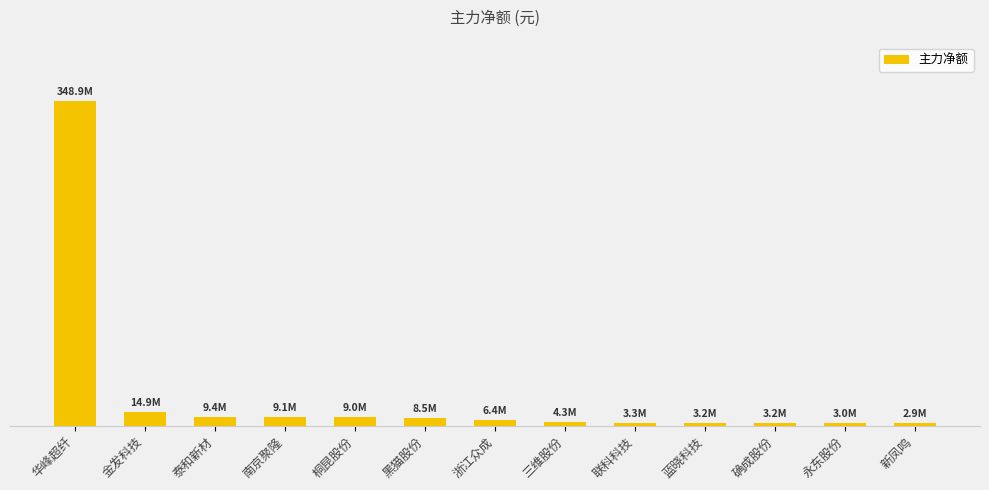

Reading left to right, transcribe all the data shown in this chart.

348851414	14900099	9417439	9113920	8986555	8489491	6351303	4302167	3304166	3225032	3200370	2984774	2913602